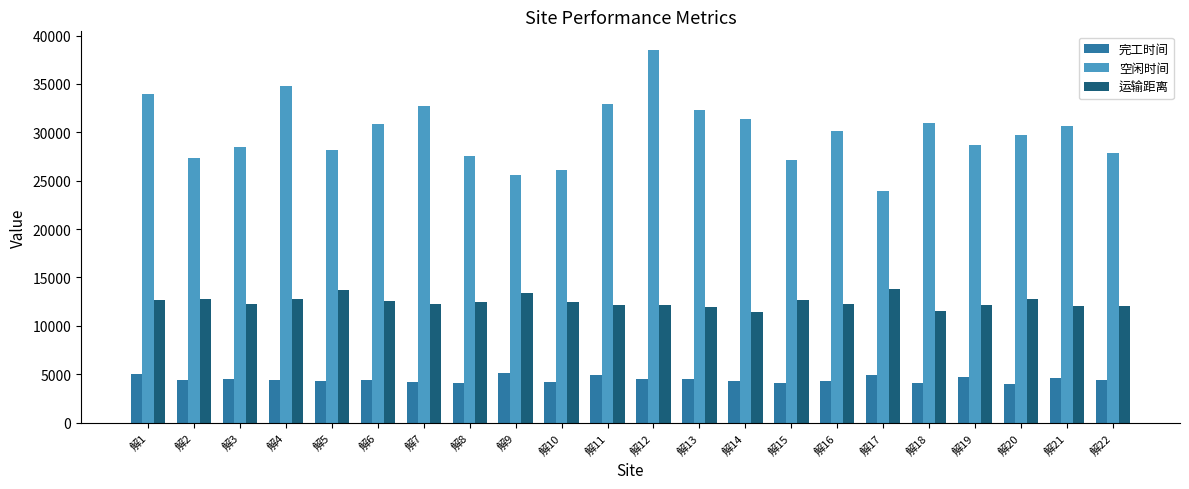

What is the value of the 空闲时间 bar at the 2nd from the left?

27359.2